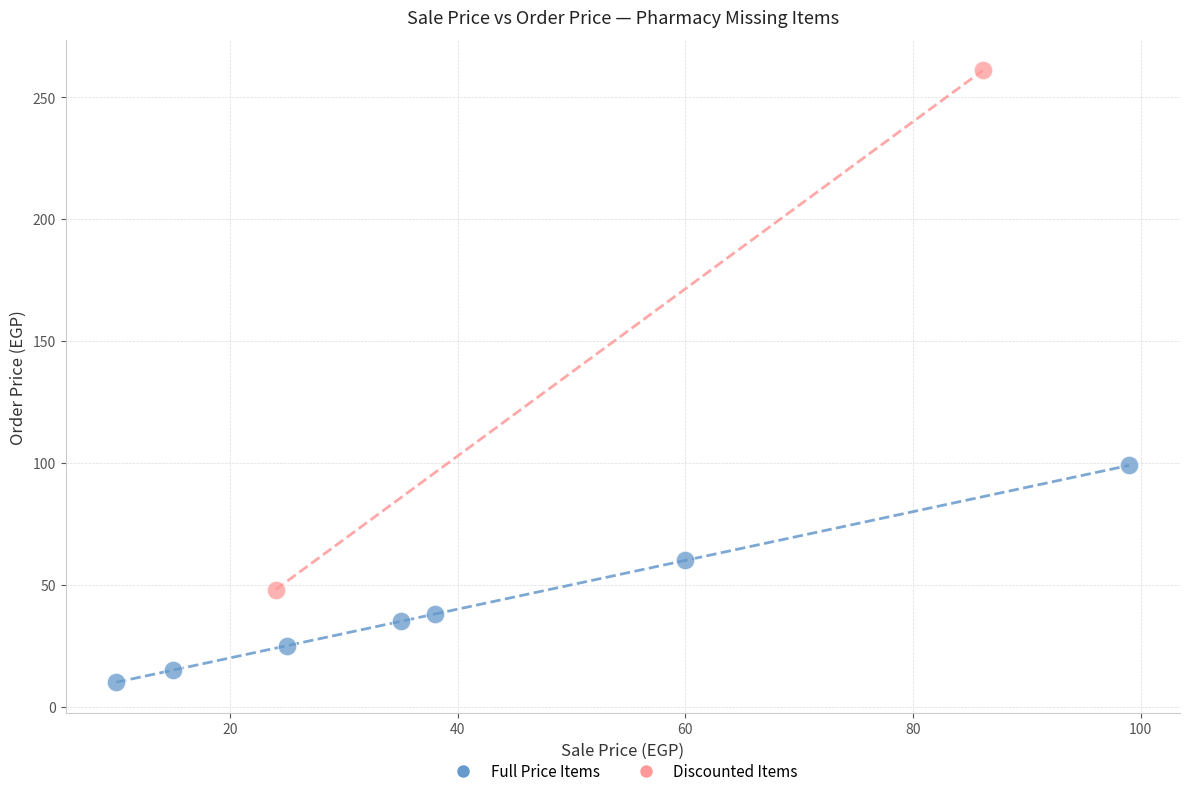

What are all the series names shown in the legend?

Full Price Items, Discounted Items